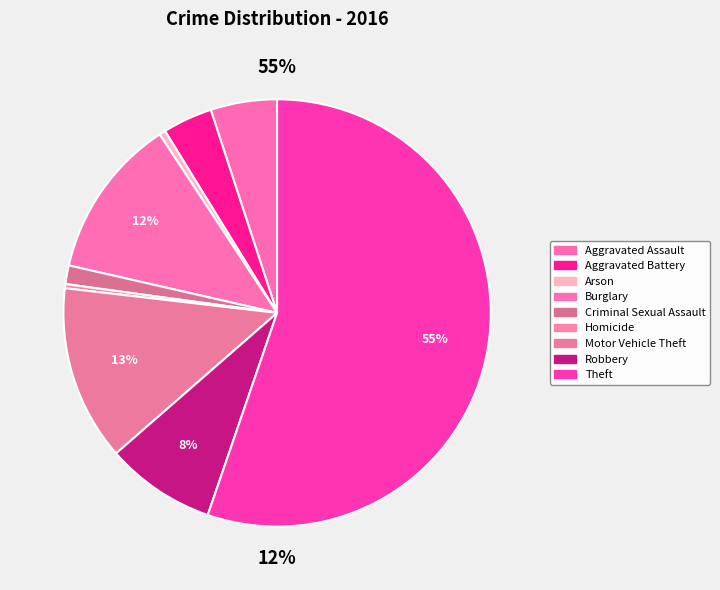

Count the number of slices in the pie.

9